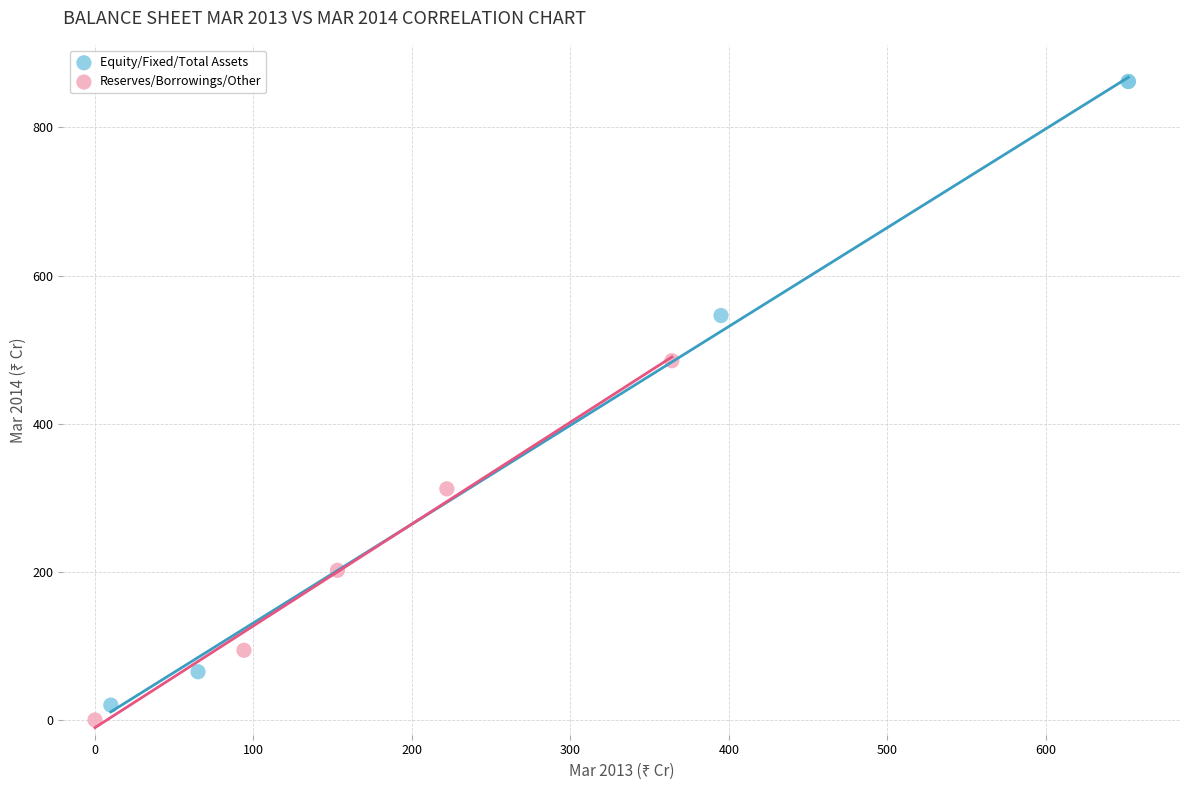

Which series reaches the maximum Y coordinate?

Equity/Fixed/Total Assets